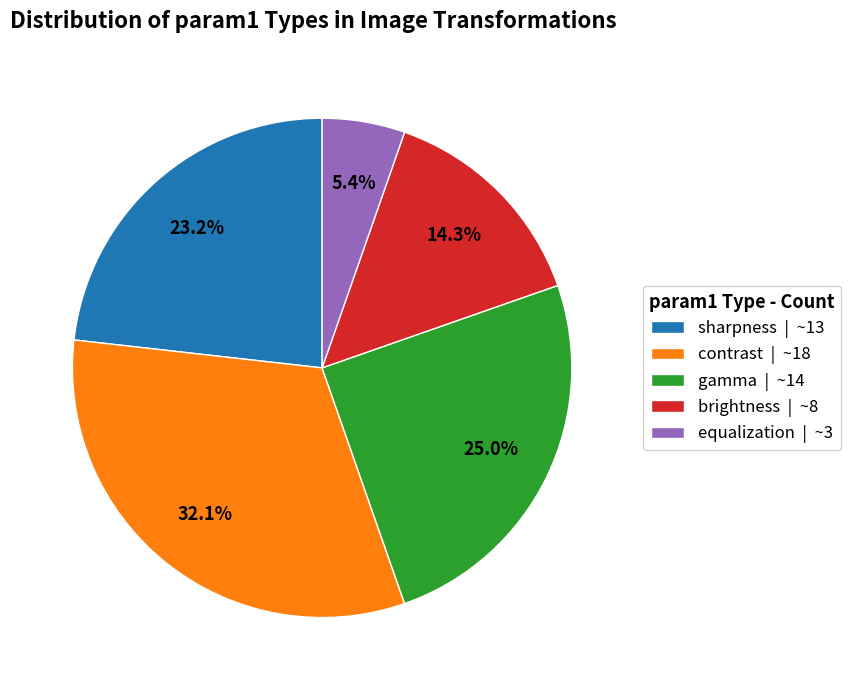

The gamma slice represents 41% of the pie. True or false?

False